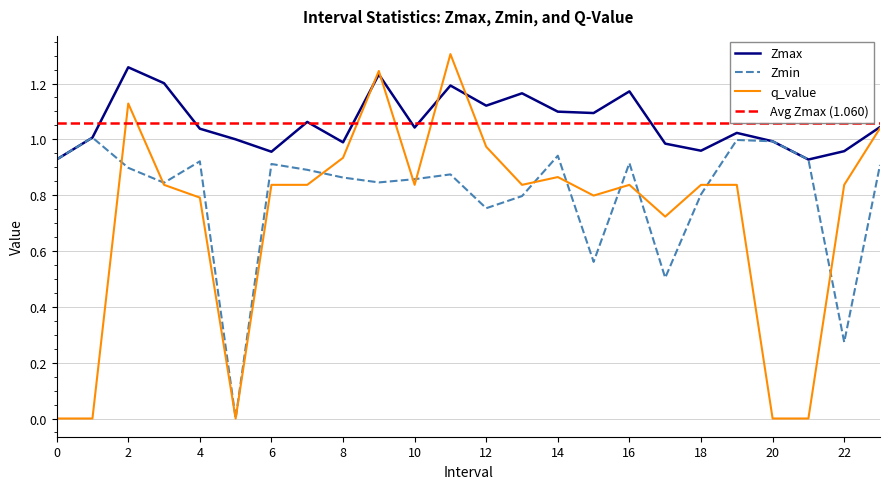

Rank the series by their average value, from highest to lowest.

Zmax, Zmin, q_value